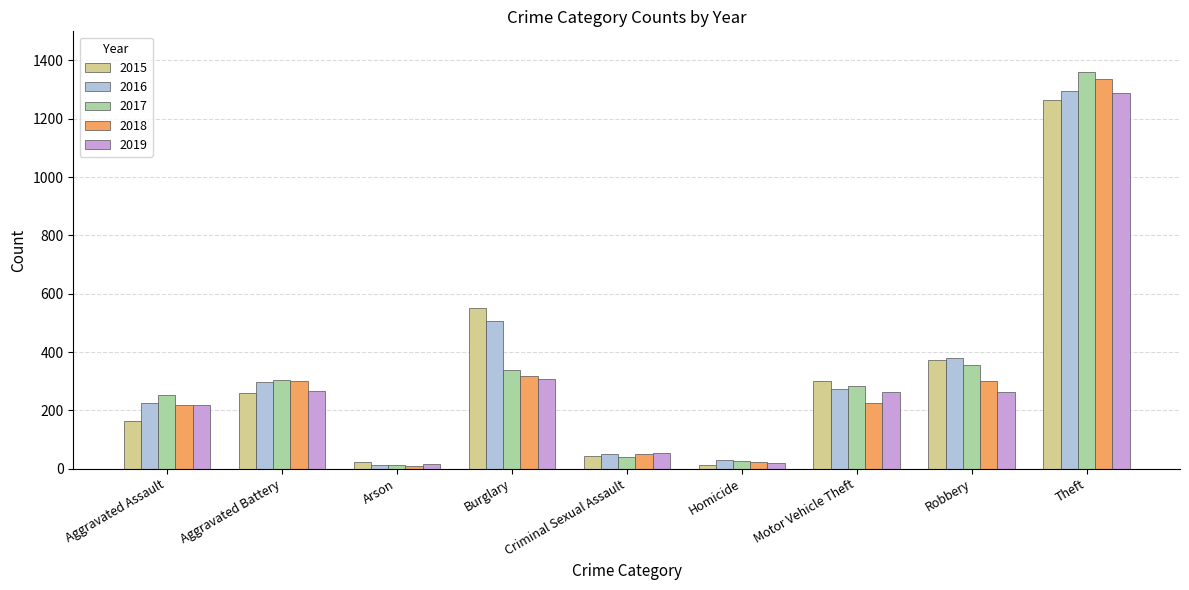

What value does the 2017 series have at Motor Vehicle Theft, to the nearest 100?

300